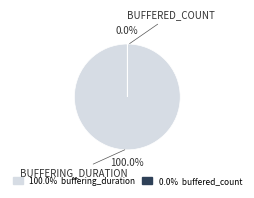

True or false: buffering_duration accounts for 90% of the total.

False